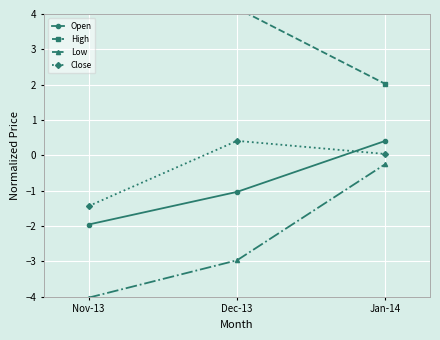

True or false: Open has a value of -0.7 at Dec-13.

False